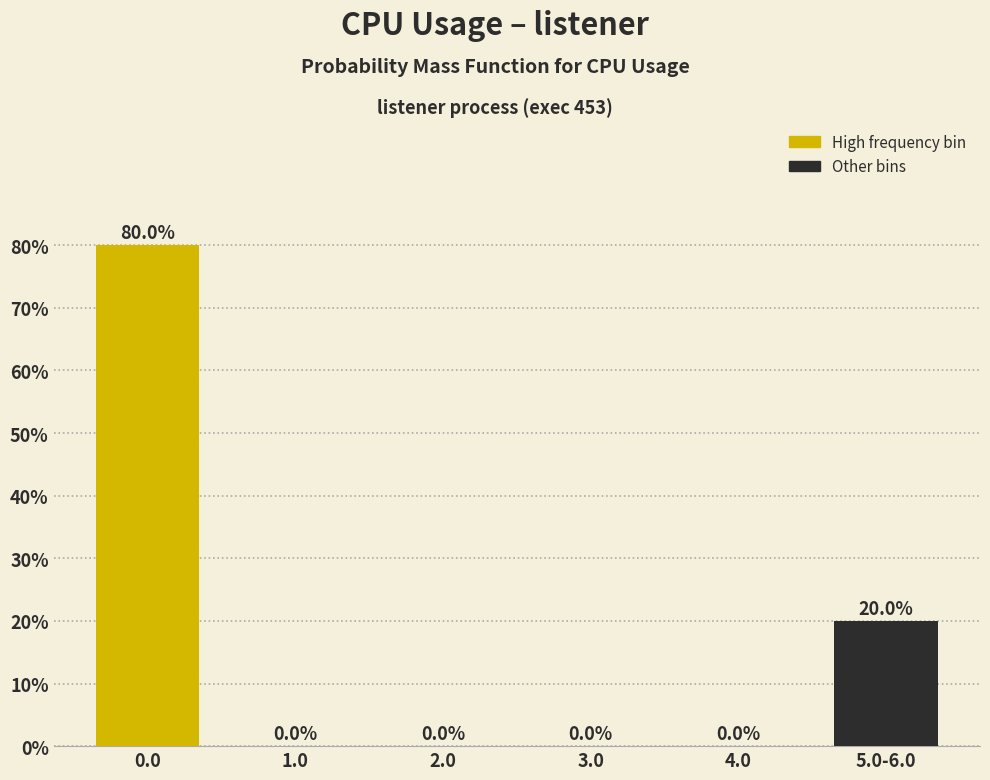

Reading left to right, list all the values displayed in this chart.

0.0=80	1.0=0	2.0=0	3.0=0	4.0=0	5.0-6.0=20